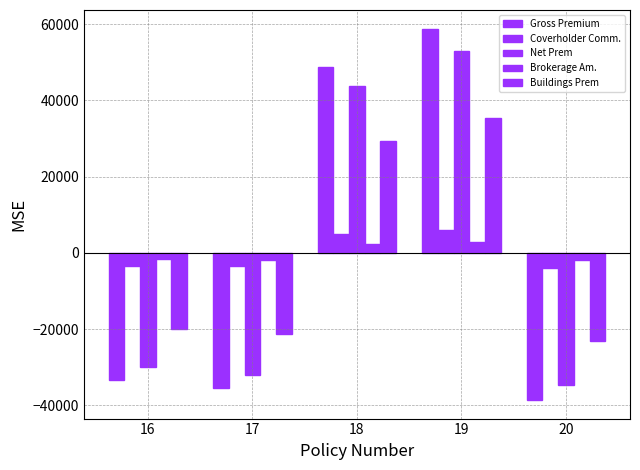

At how many categories does at least one series exceed 35152?

2